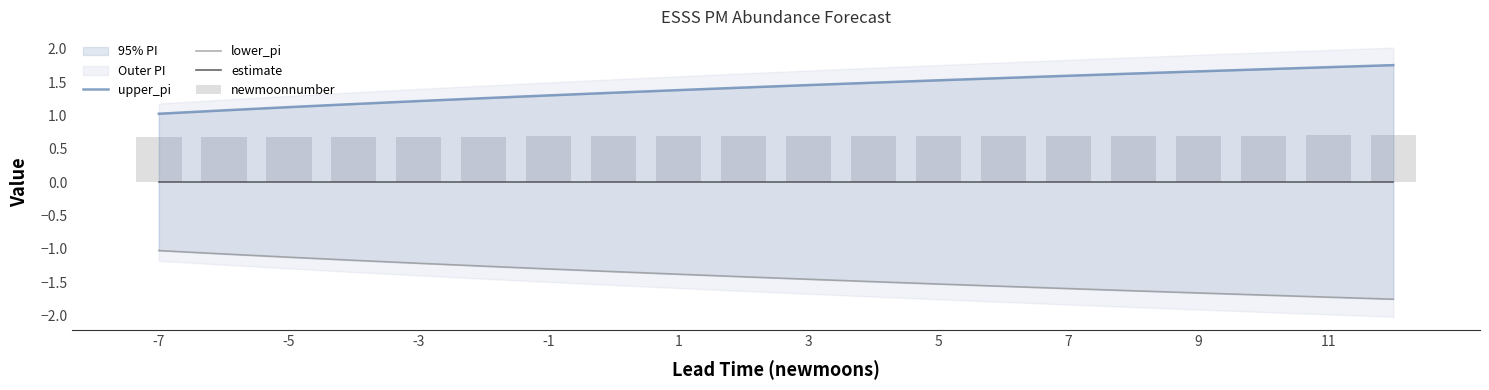

Rank the series by their average value, from highest to lowest.

upper_pi, newmoonnumber, estimate, lower_pi